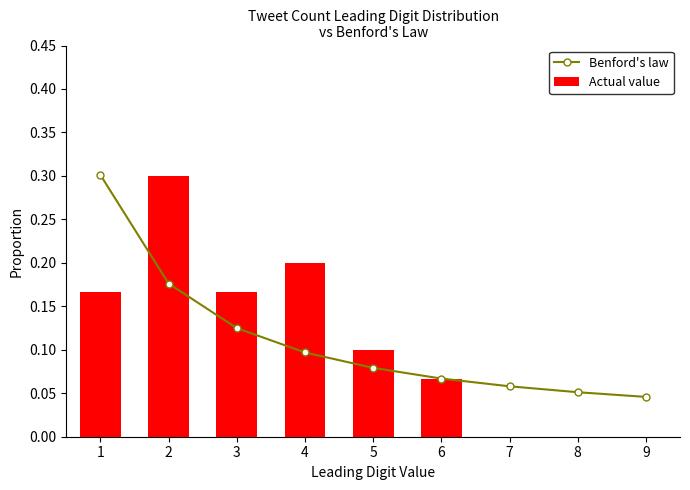

Which has a higher value, 8 or 3?

3